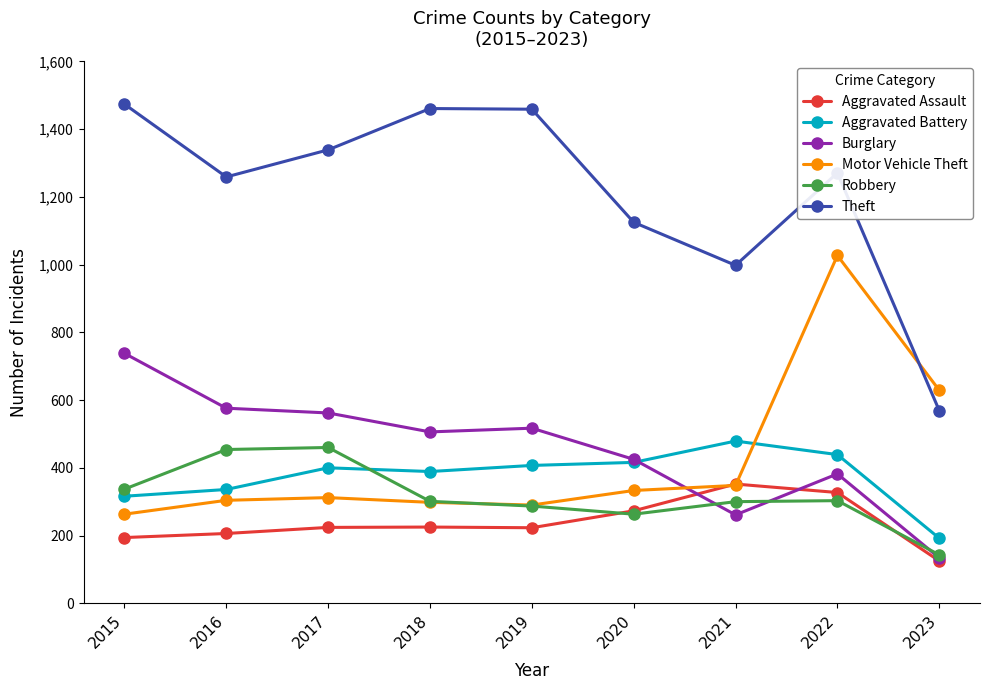

What is the total value across all series at 2020?

2835